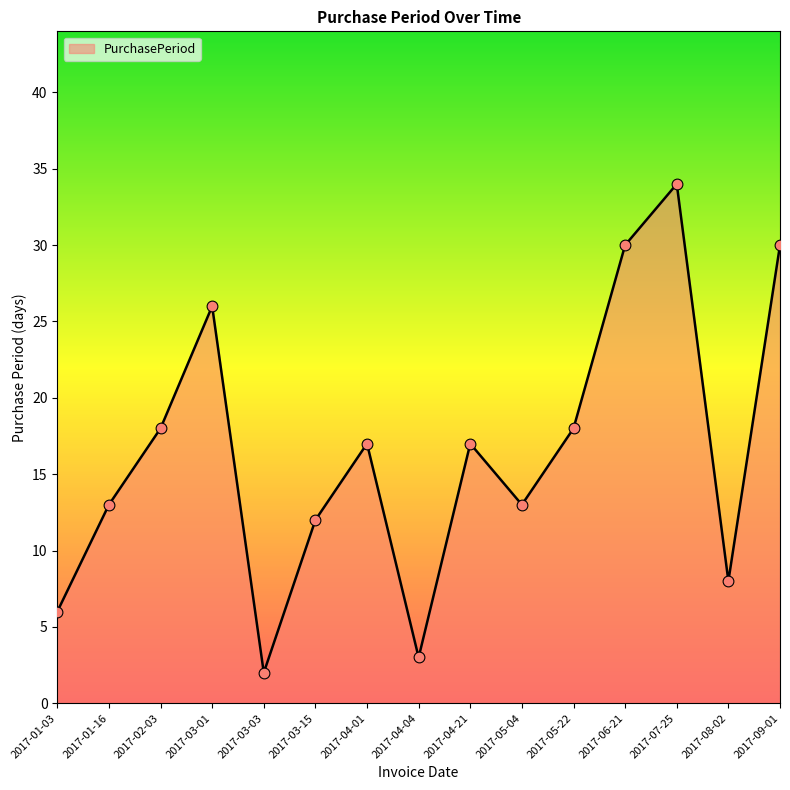

What is the change in value from 2017-05-04 to 2017-06-21?

+17